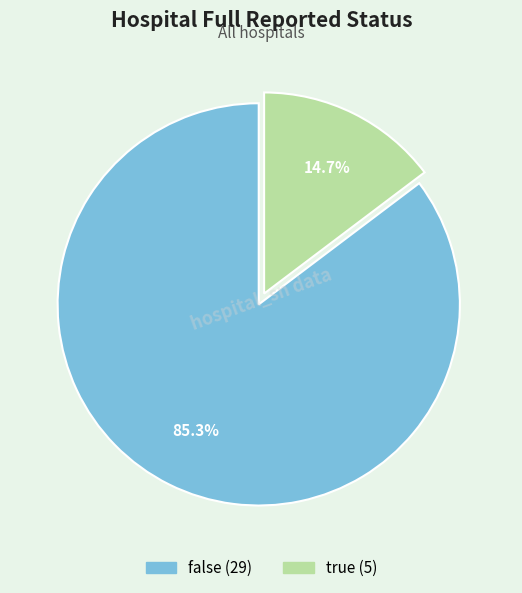

To the nearest percent, what is the average slice percentage?

50%